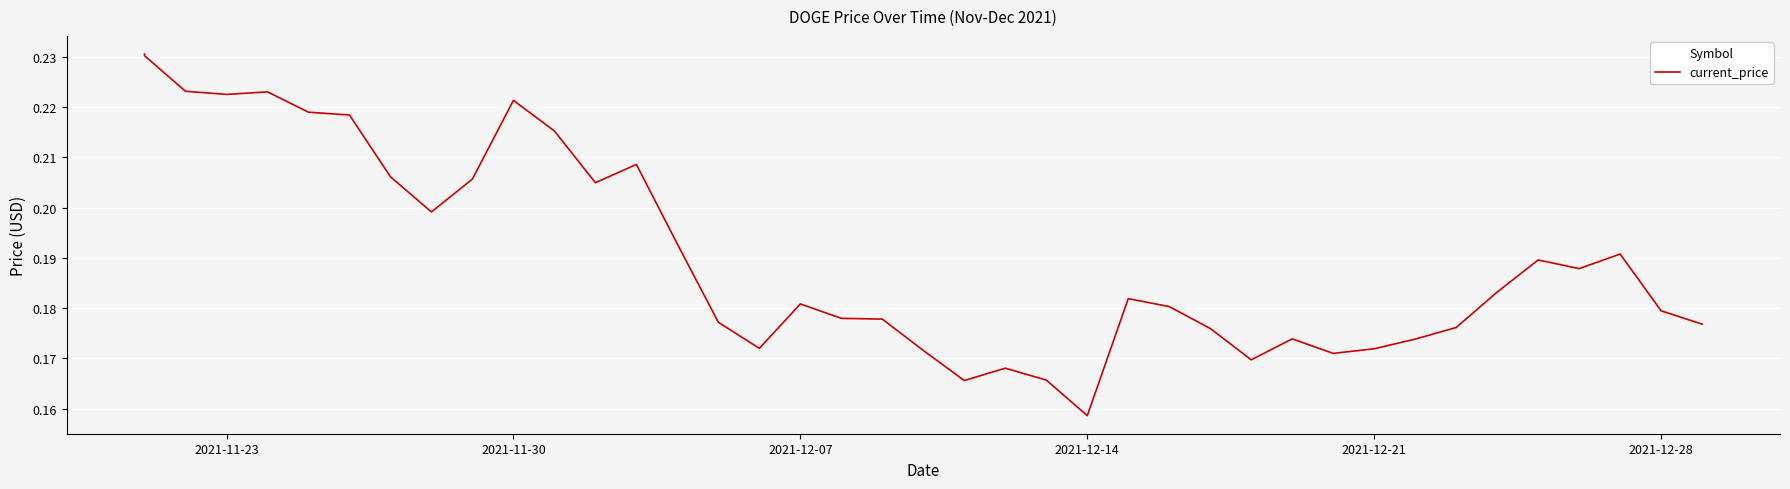

The chart shows a value of 0.1 at 8. True or false?

False